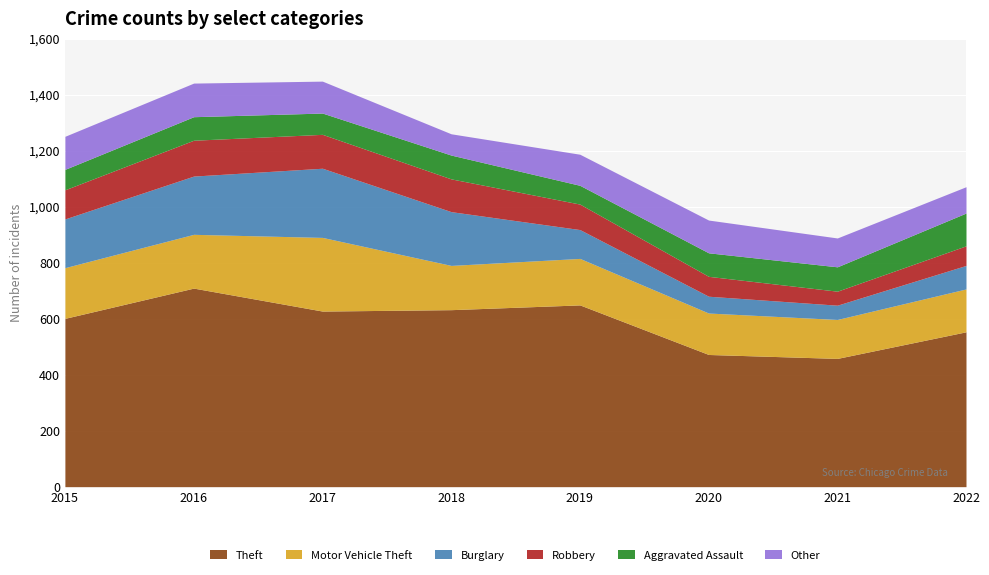

What is the value of the Motor Vehicle Theft point at the 2nd from the left?

192